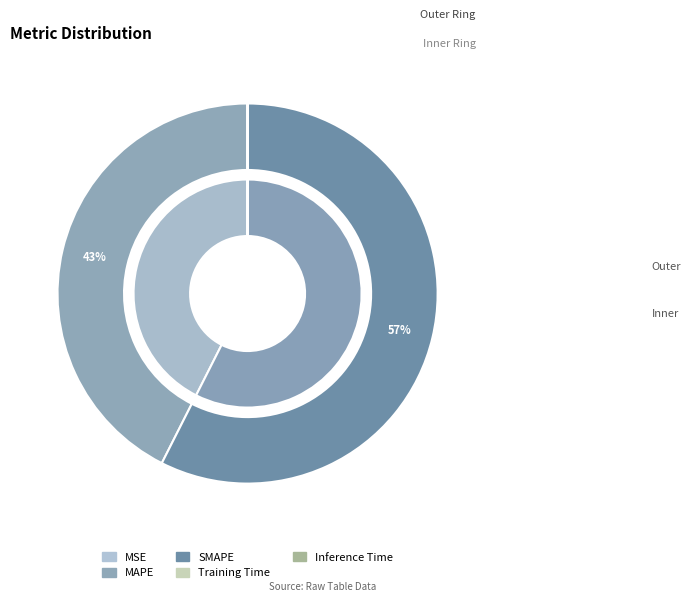

What is the largest slice in the pie chart?

SMAPE